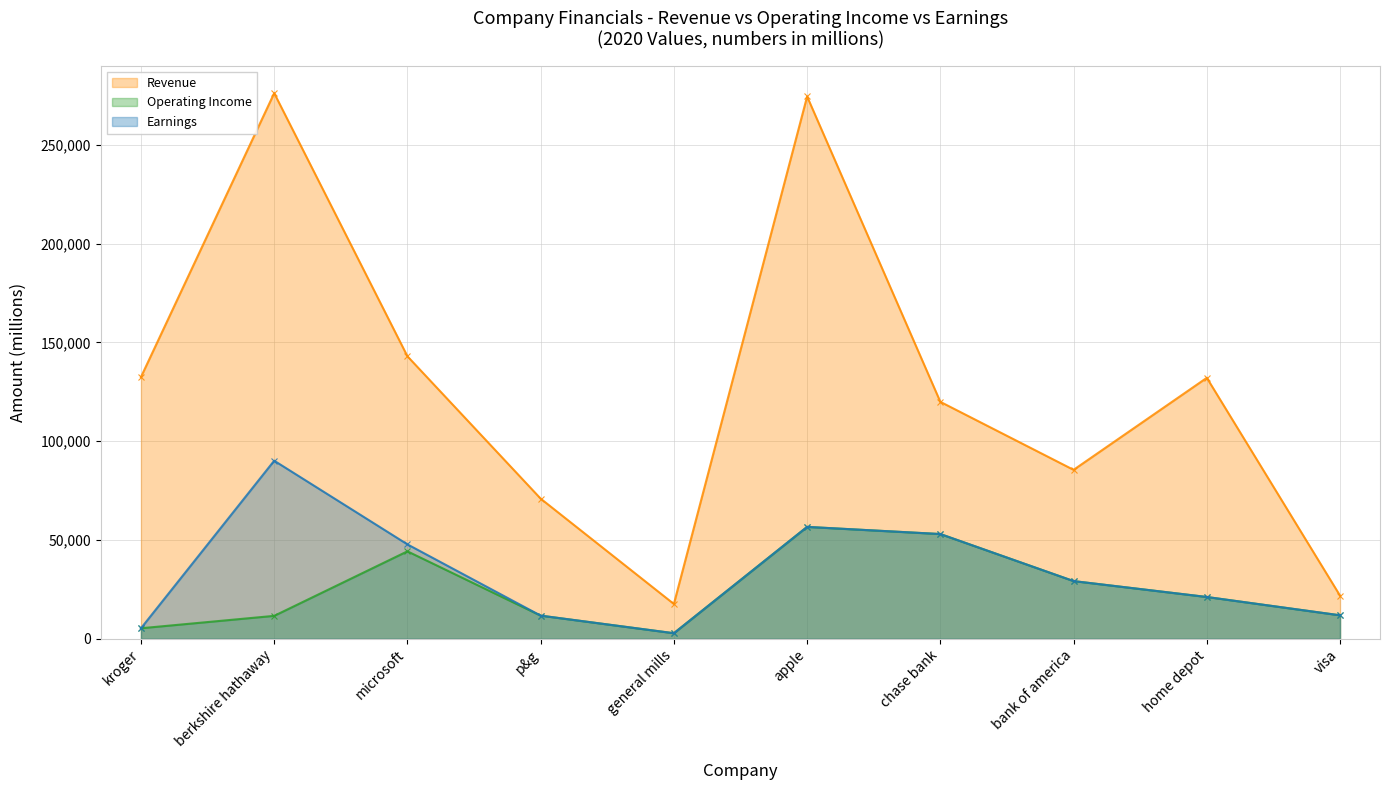

What is the value of the Earnings point at the 10th from the left?

11895